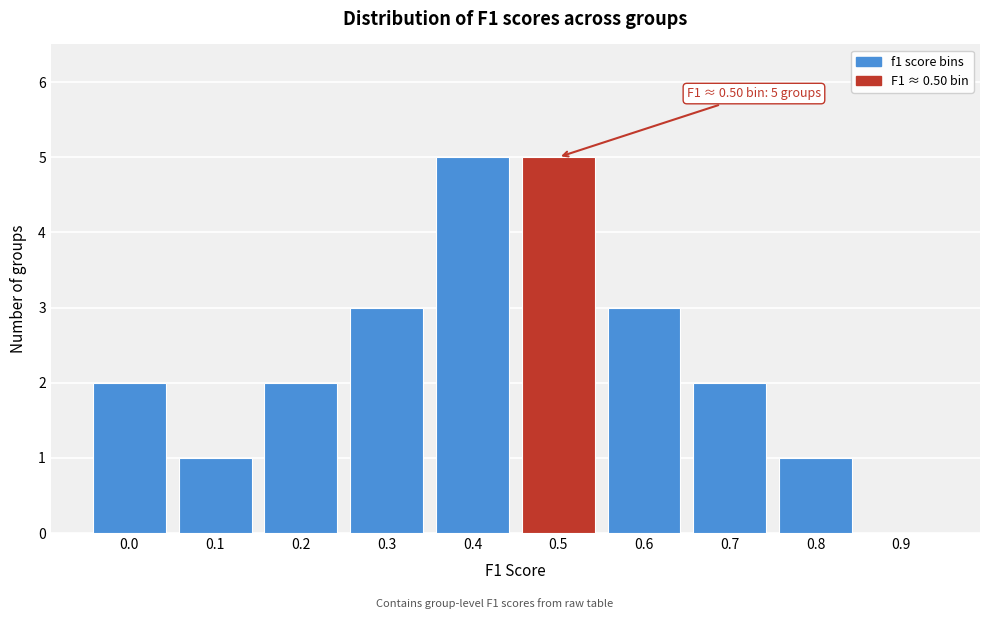

Reading left to right, list all the values displayed in this chart.

0.0=2	0.1=1	0.2=2	0.3=3	0.4=5	0.5=5	0.6=3	0.7=2	0.8=1	0.9=0